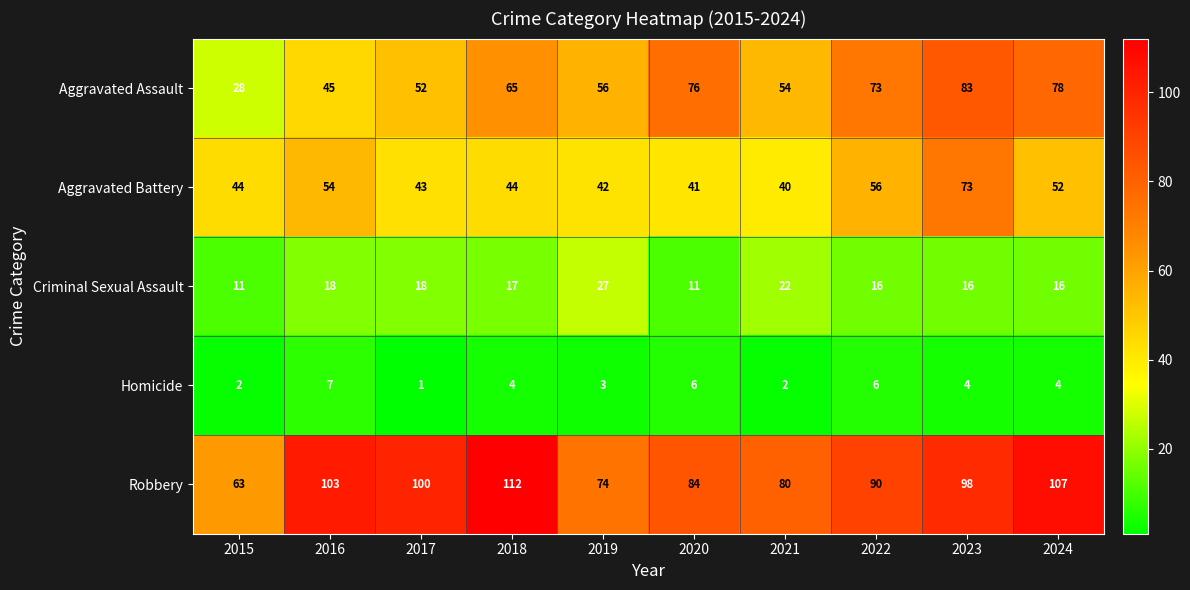

How many data points does each series have?

10